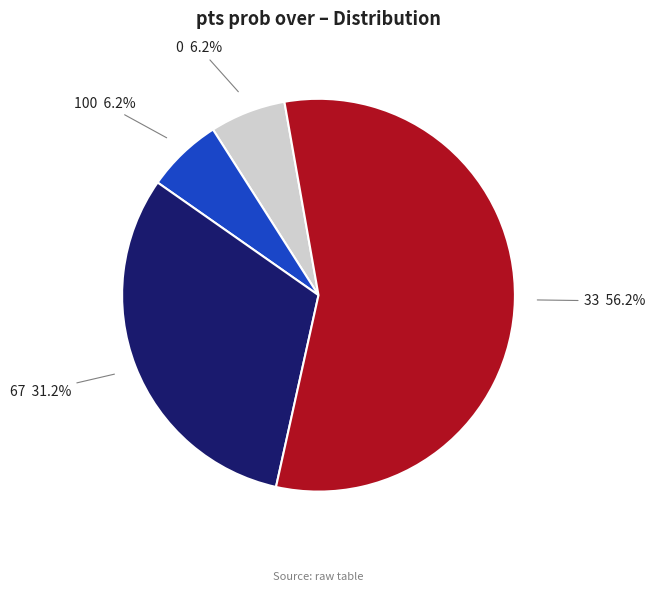

Is there a majority slice in this chart?

Yes